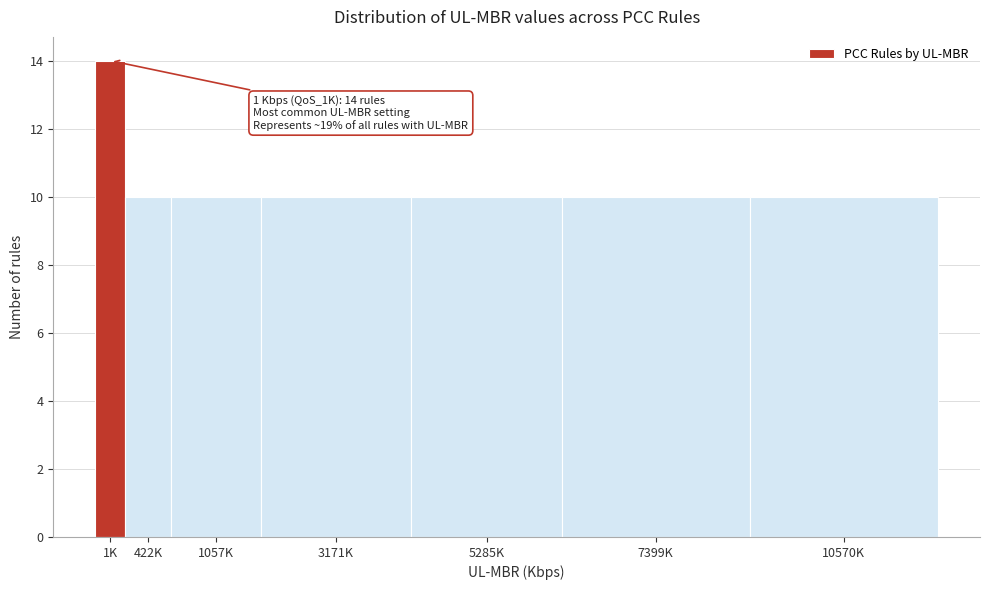

Reading right to left, what are all the values shown in this chart?

10	10	10	10	10	10	14